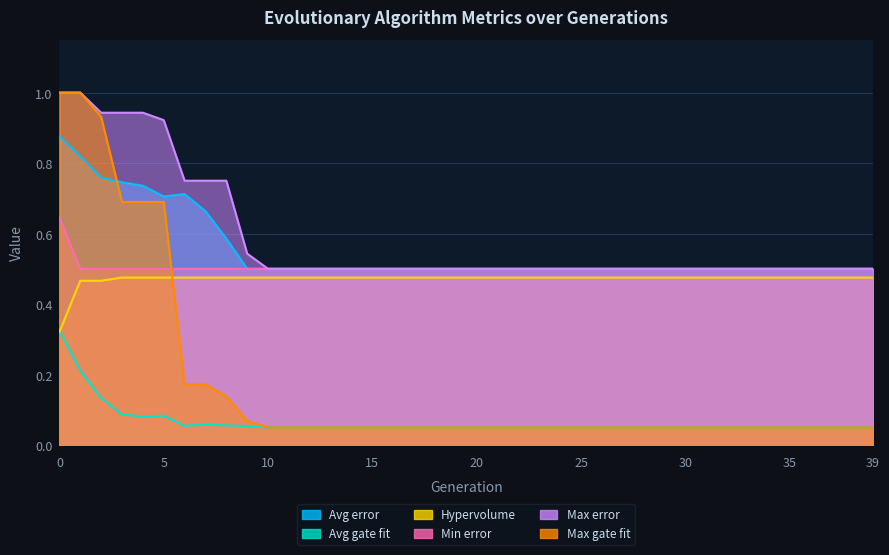

Is it true that Max error equals 0.2 at 30?

False